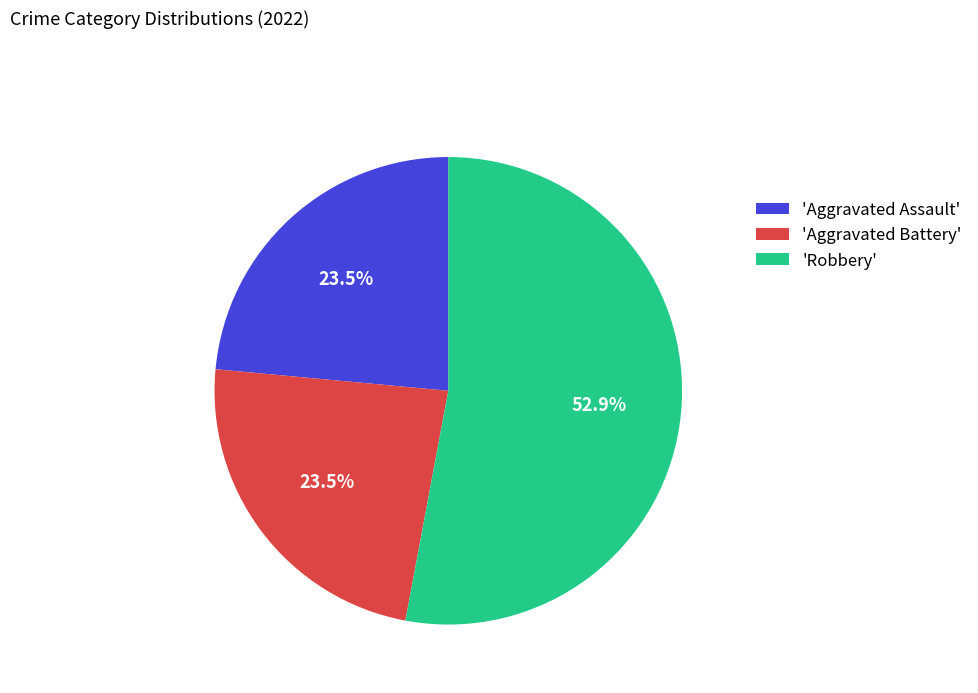

How many slices are in this pie chart?

3